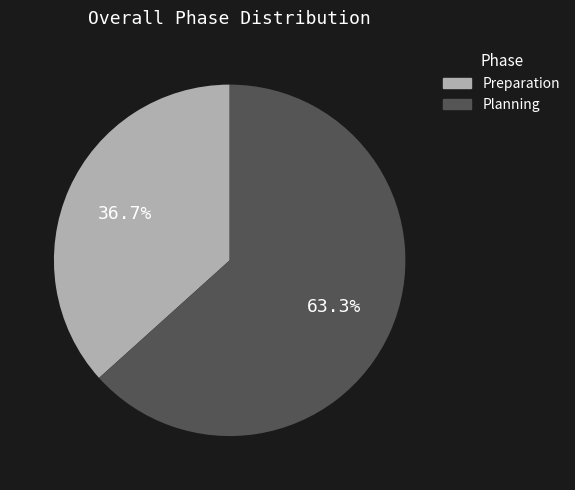

Does any single category account for the majority?

Yes